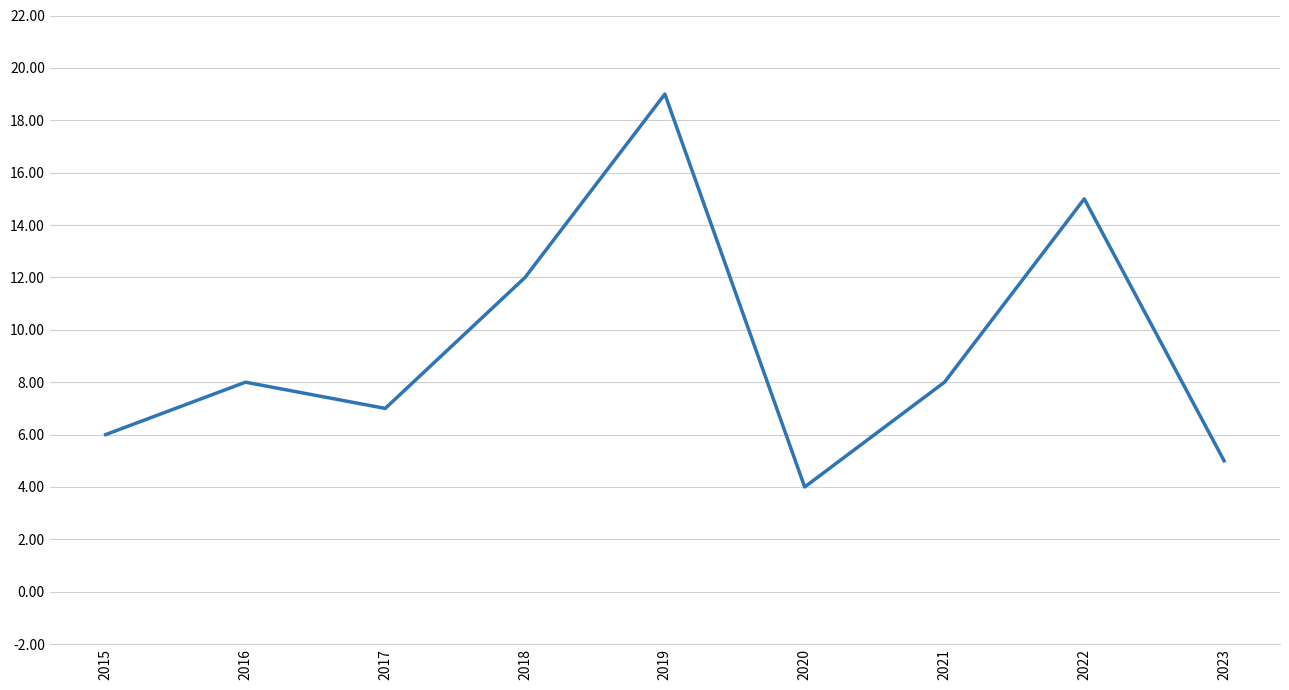

How many values are below 8?

4